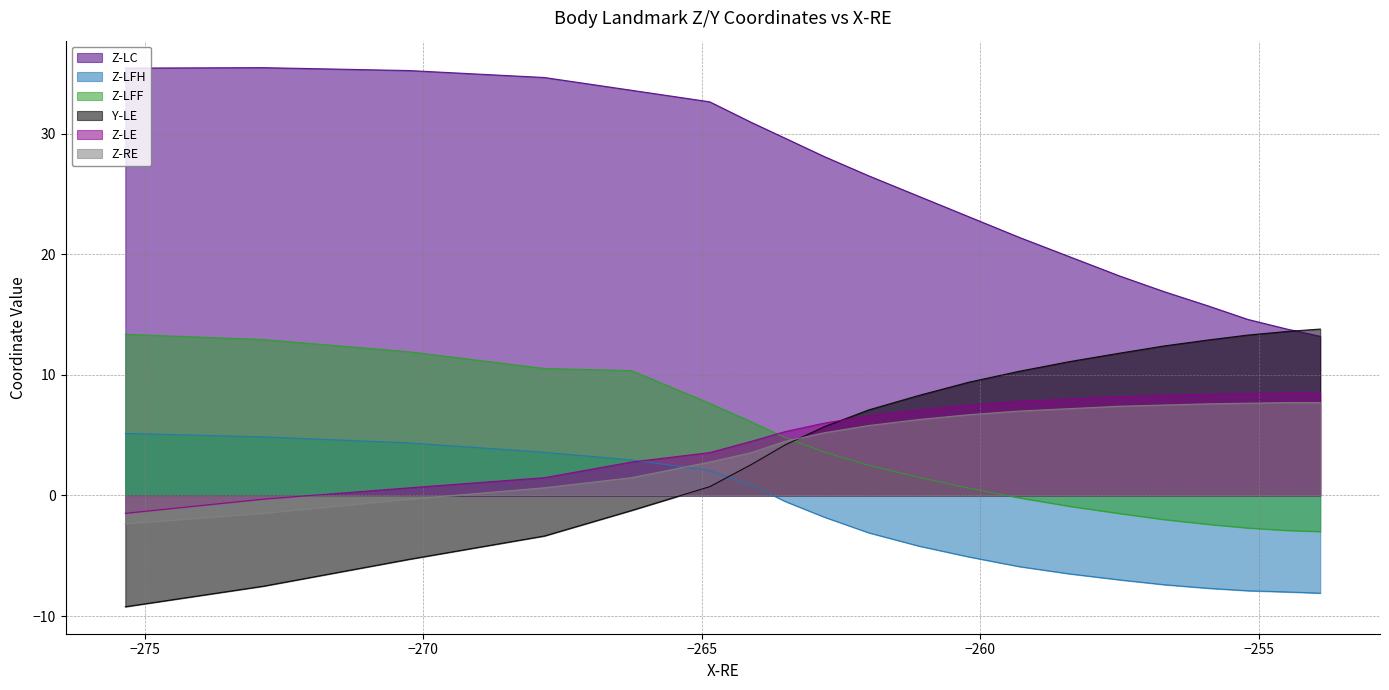

What is the value of the Y-LE point at the 9th from the left?

5.7